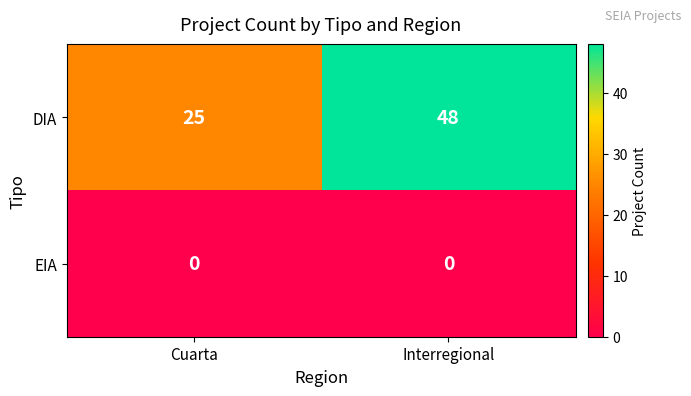

How many categories are shown in the chart?

2